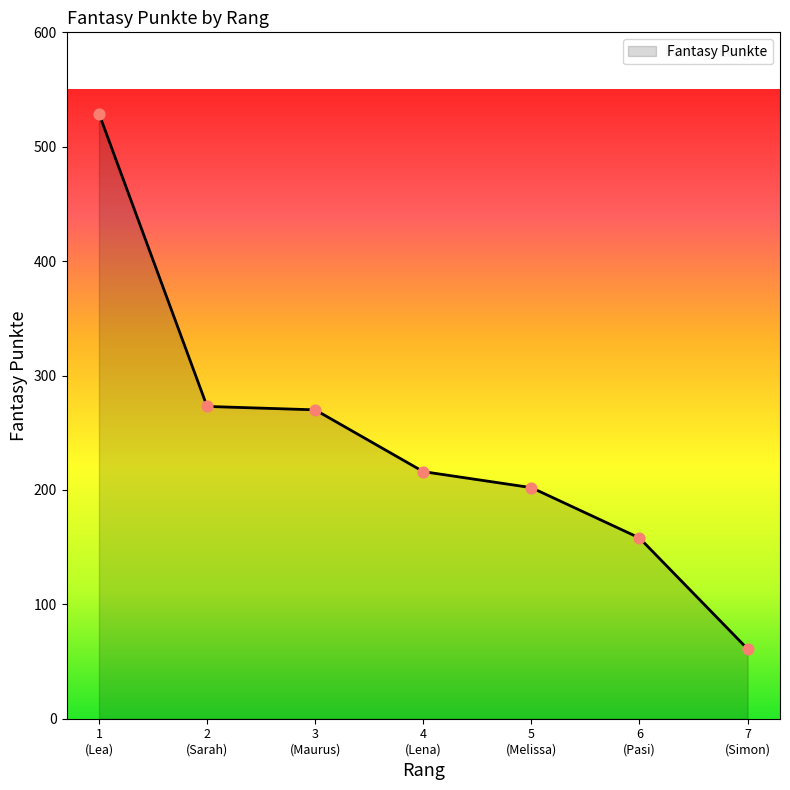

What is the smallest value displayed?

61